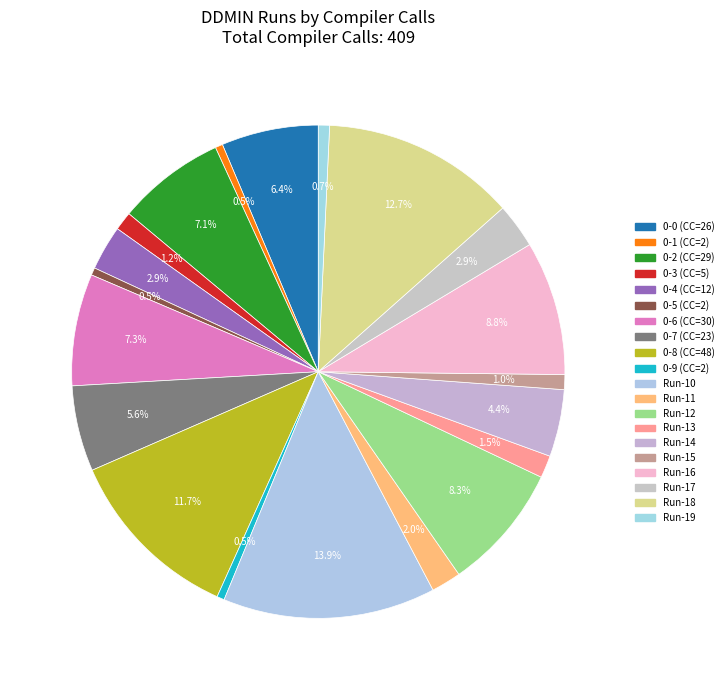

Count the number of slices in the pie.

20